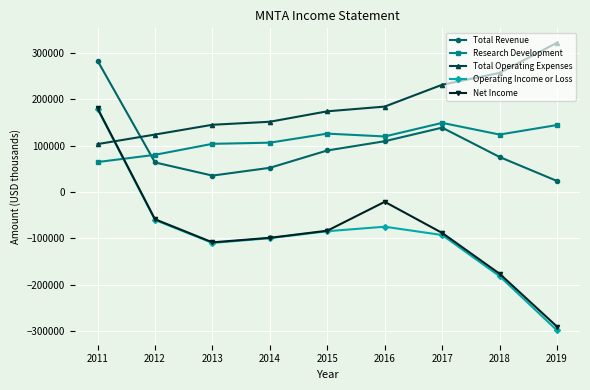

What is the highest value of the Net Income series?

180400